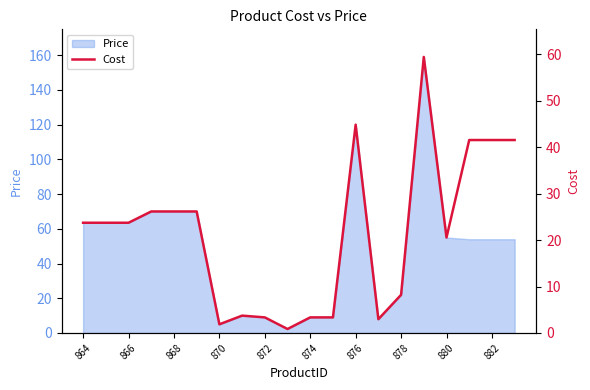

What is the highest value of the Price series?

159.0